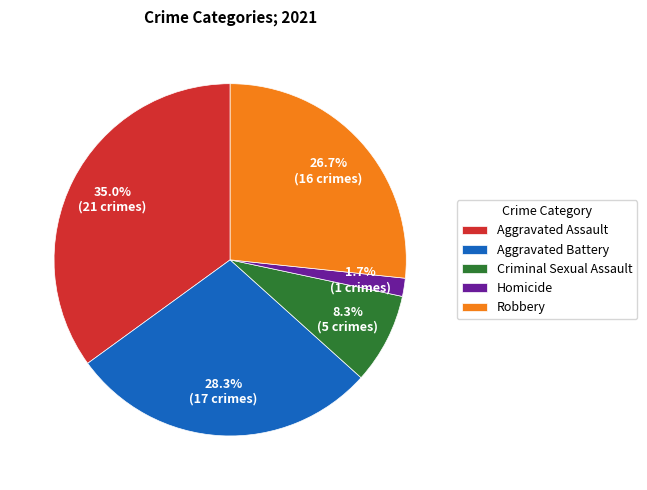

To the nearest percent, what portion does Aggravated Assault represent?

35%